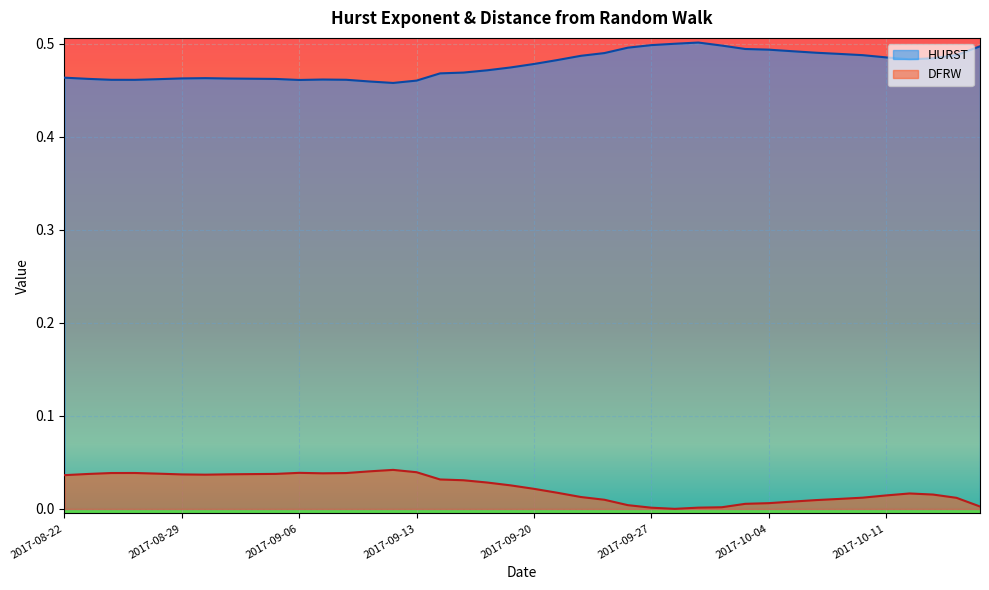

What is the label of the 17th point from the left?

2017-09-14